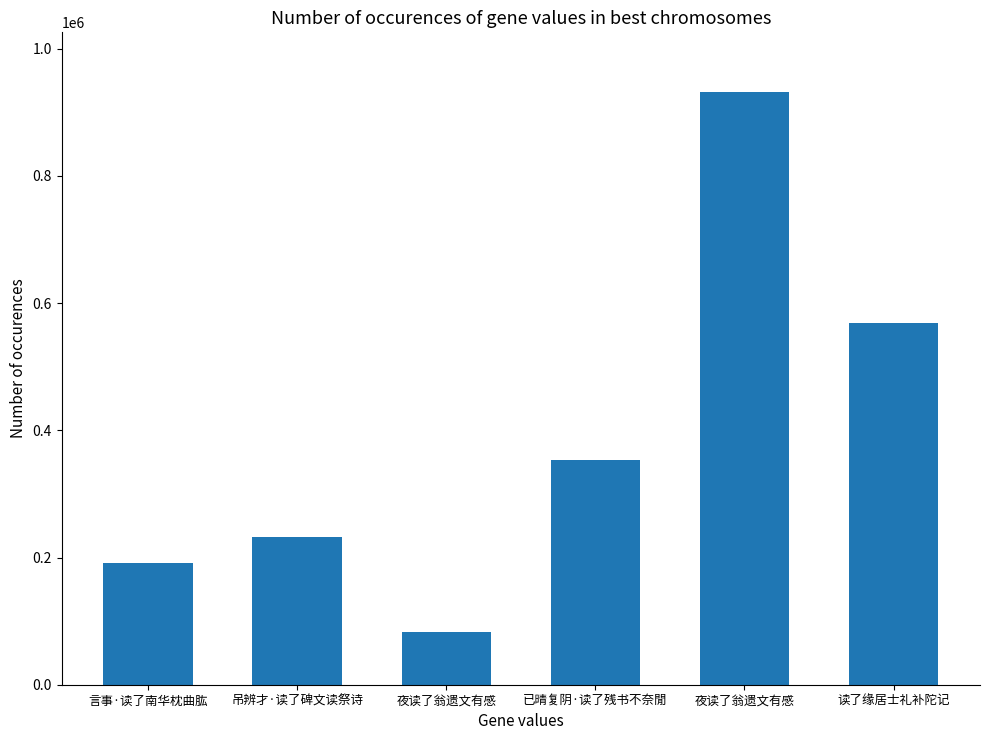

What is the difference between the maximum and minimum values?

849506